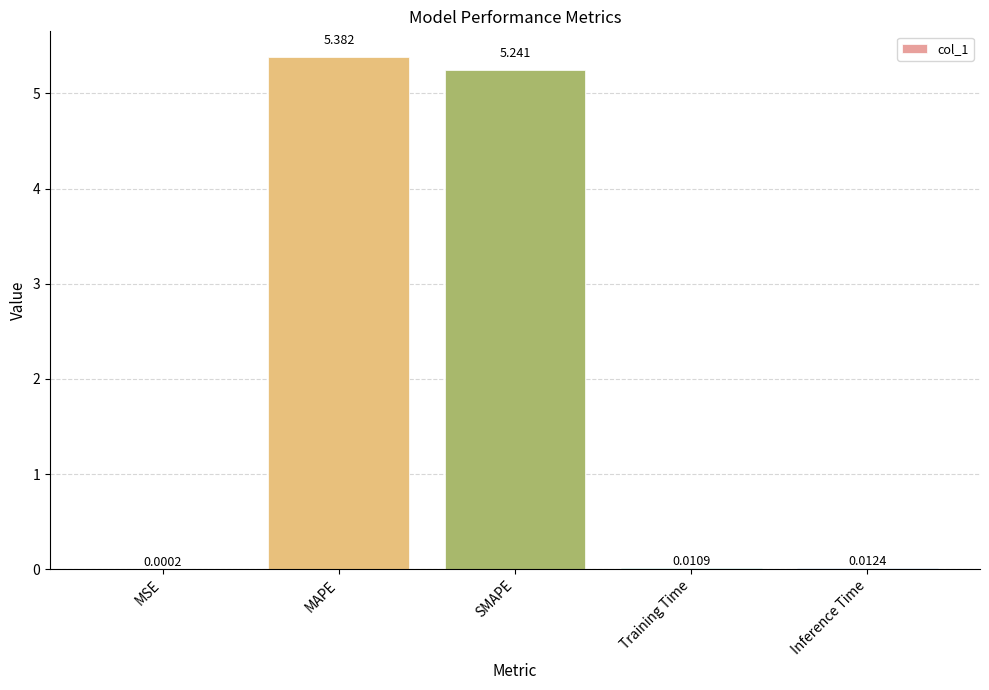

Which has a higher value, MSE or Training Time?

Training Time